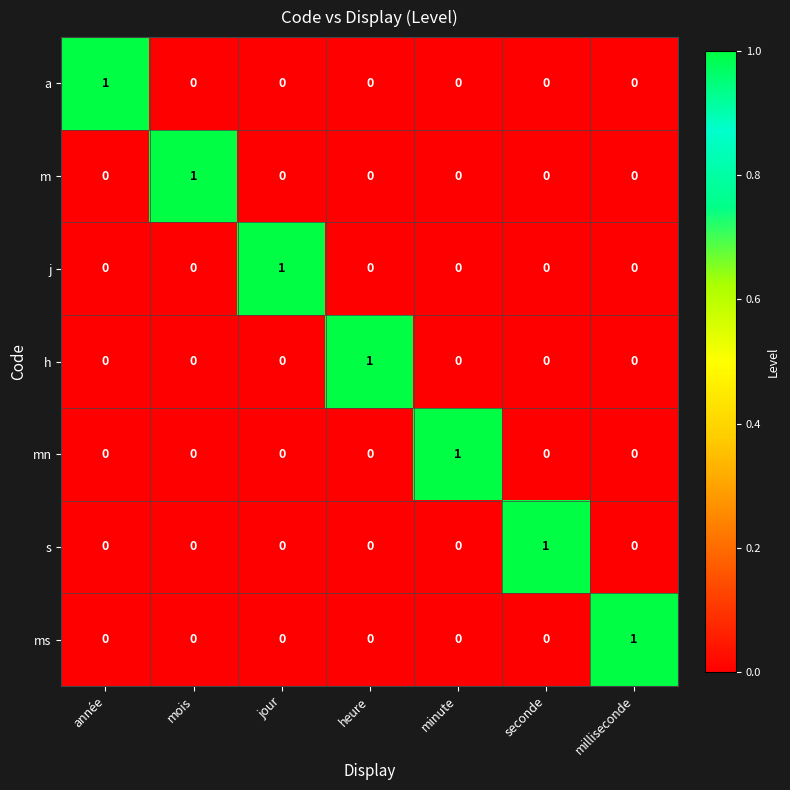

Is it true that mn equals 0 at année?

True